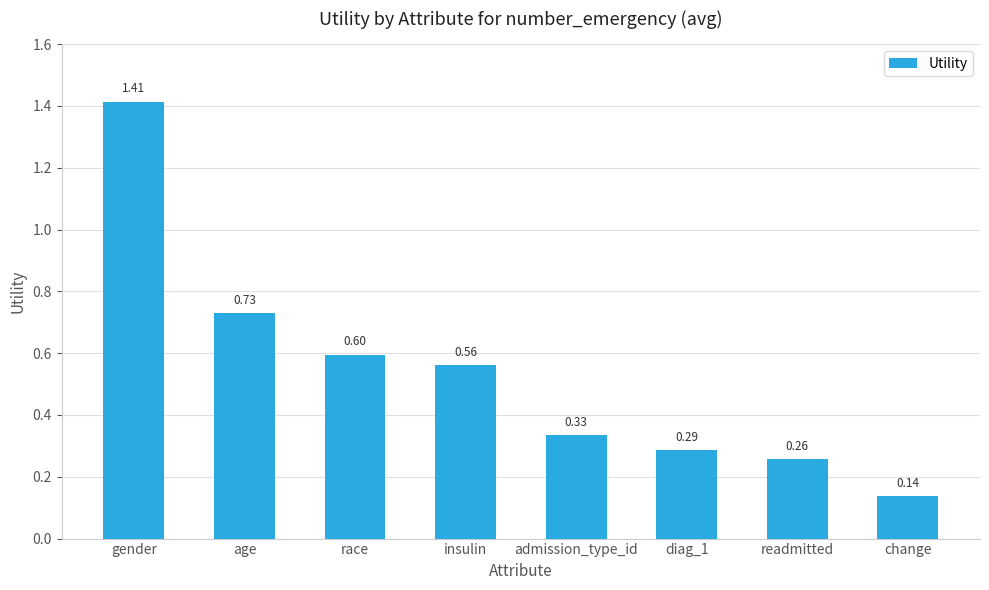

What is the average value?

0.5